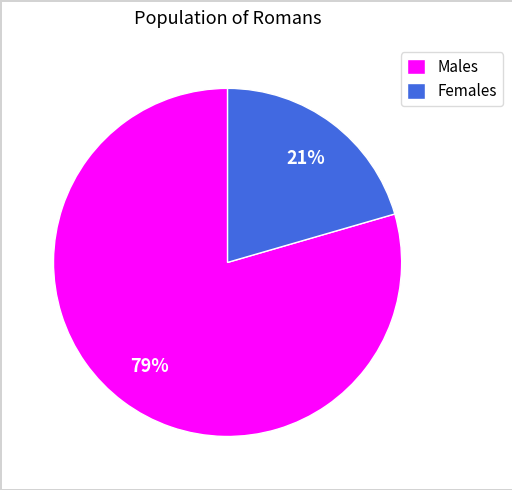

Count the number of slices in the pie.

2